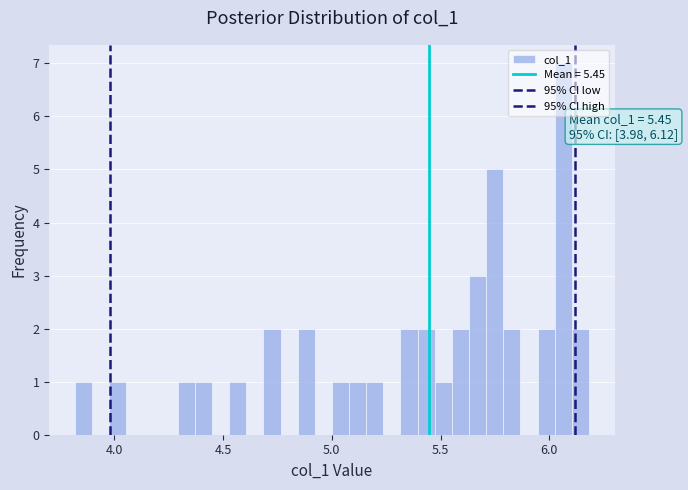

Around what value on the x-axis is the tallest bar? Give the approximate position of its centre, as read against the axis.

6.05